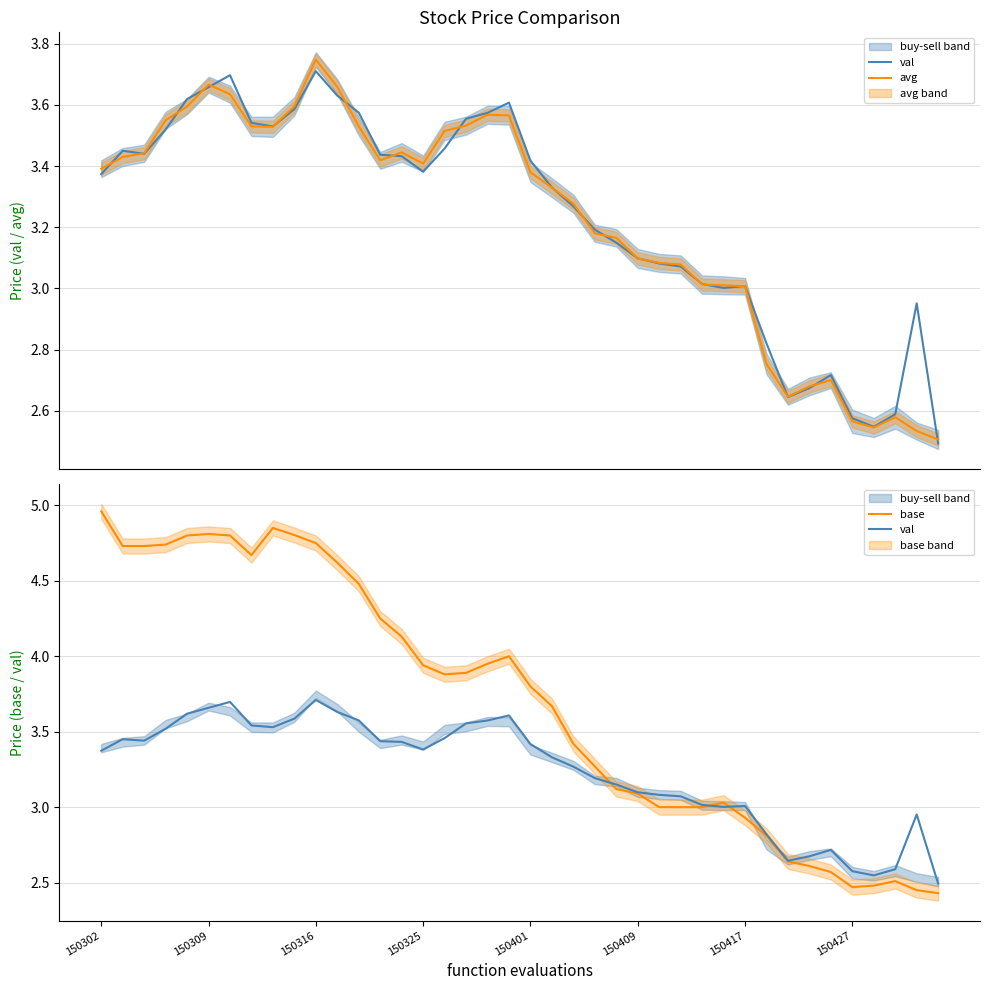

Reading left to right, extract all data points from this chart.

val: 3.4	3.5	3.4	3.5	3.6	3.7	3.7	3.5	3.5	3.6	3.7	3.6	3.6	3.4	3.4	3.4	3.5	3.6	3.6	3.6	3.4	3.3	3.3	3.2	3.1	3.1	3.1	3.1	3.0	3.0	3.0	2.8	2.6	2.7	2.7	2.6	2.5	2.6	3.0	2.5
avg: 3.4	3.4	3.4	3.5	3.6	3.7	3.6	3.5	3.5	3.6	3.7	3.7	3.5	3.4	3.4	3.4	3.5	3.5	3.6	3.6	3.4	3.3	3.3	3.2	3.2	3.1	3.1	3.1	3.0	3.0	3.0	2.8	2.6	2.7	2.7	2.6	2.5	2.6	2.5	2.5
base: 5.0	4.7	4.7	4.7	4.8	4.8	4.8	4.7	4.8	4.8	4.8	4.6	4.5	4.2	4.1	3.9	3.9	3.9	4.0	4.0	3.8	3.7	3.4	3.3	3.1	3.1	3.0	3.0	3.0	3.0	2.9	2.8	2.6	2.6	2.6	2.5	2.5	2.5	2.5	2.4